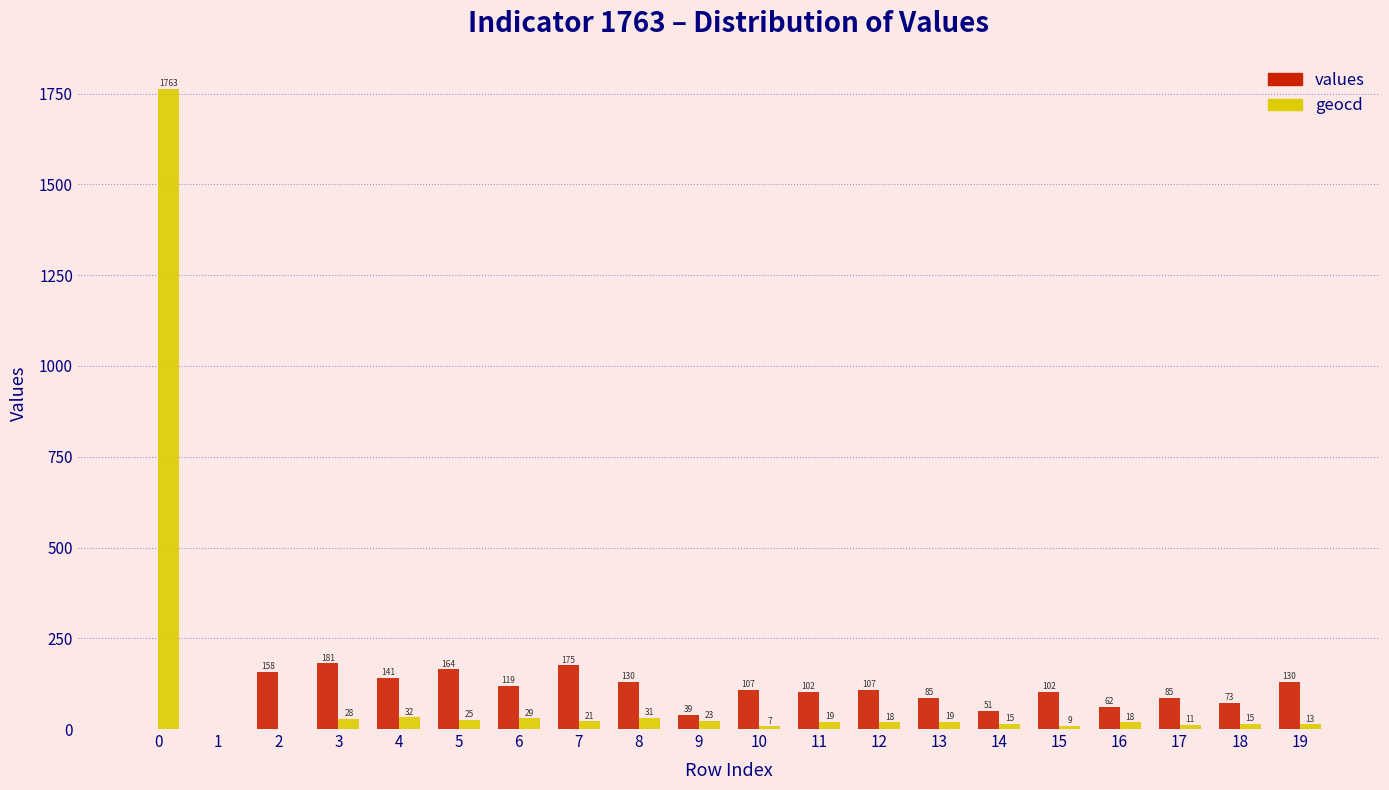

Is it true that geocd equals 18 at 16?

True